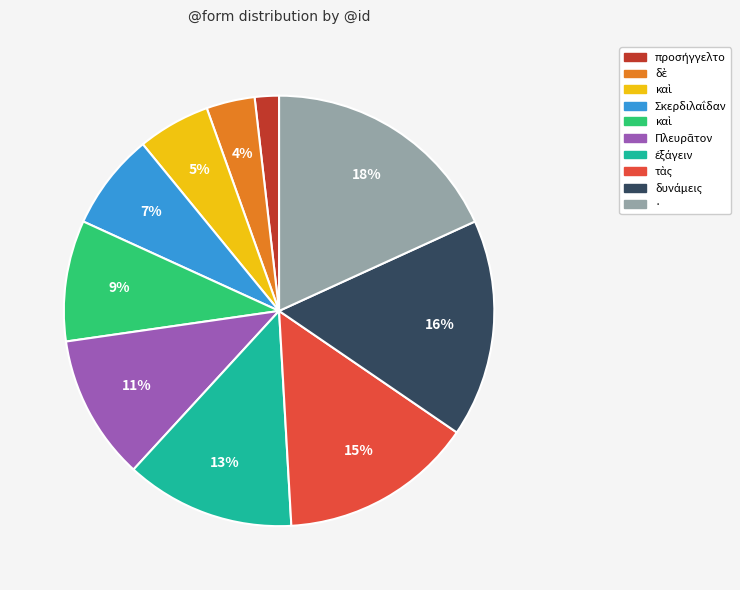

To the nearest percent, what is the difference between the largest and smallest slice percentages?

16%